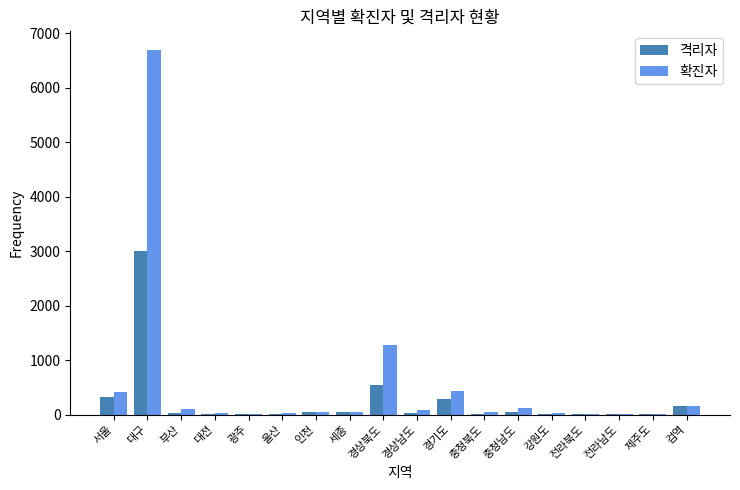

What are all the series names shown in the legend?

격리자, 확진자